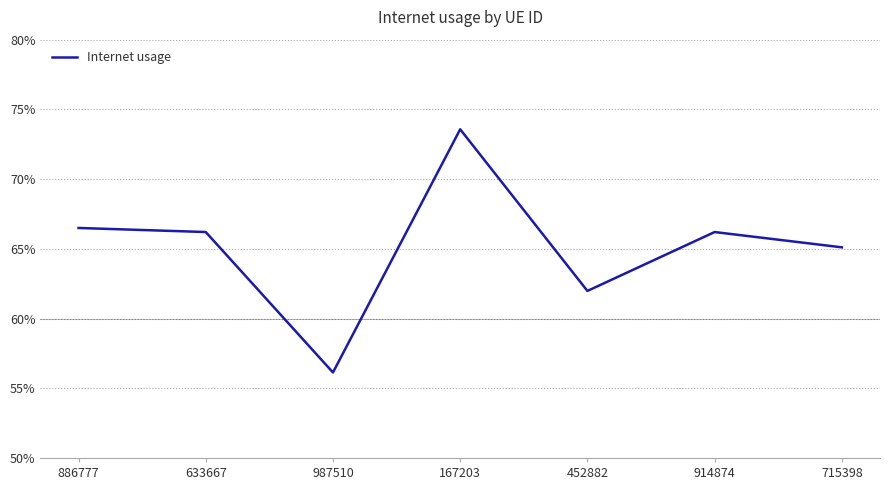

Reading left to right, list all the values displayed in this chart.

886777=0.7	633667=0.7	987510=0.6	167203=0.7	452882=0.6	914874=0.7	715398=0.7